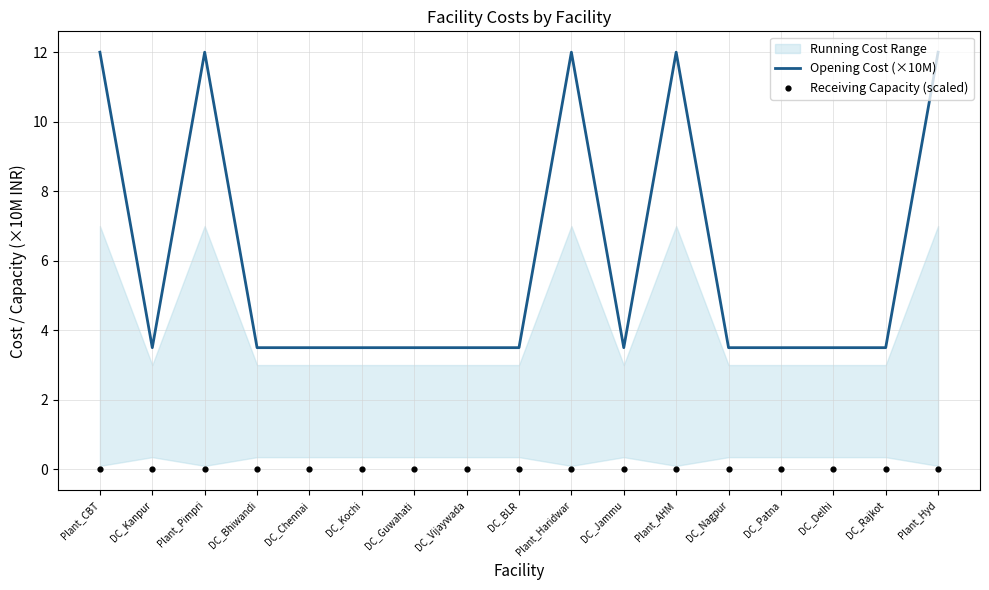

At how many categories does at least one series exceed 8?

5